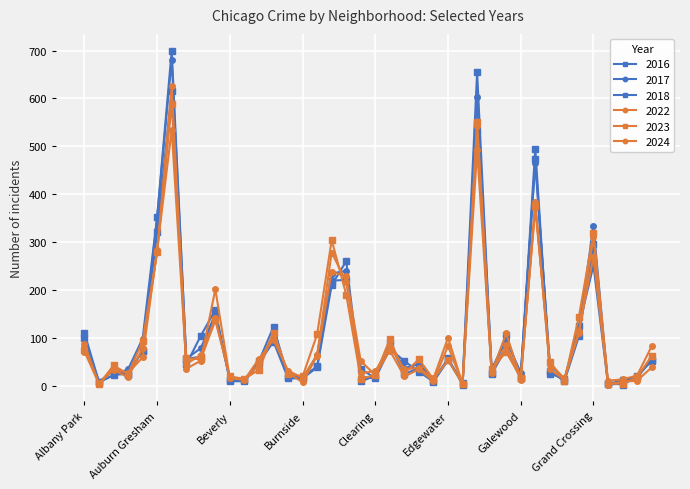

Does the chart have visible grid lines?

Yes